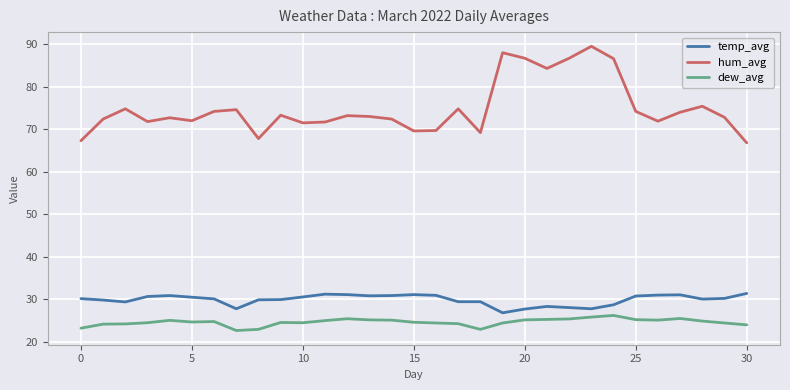

Which series has the largest range (max minus min)?

hum_avg